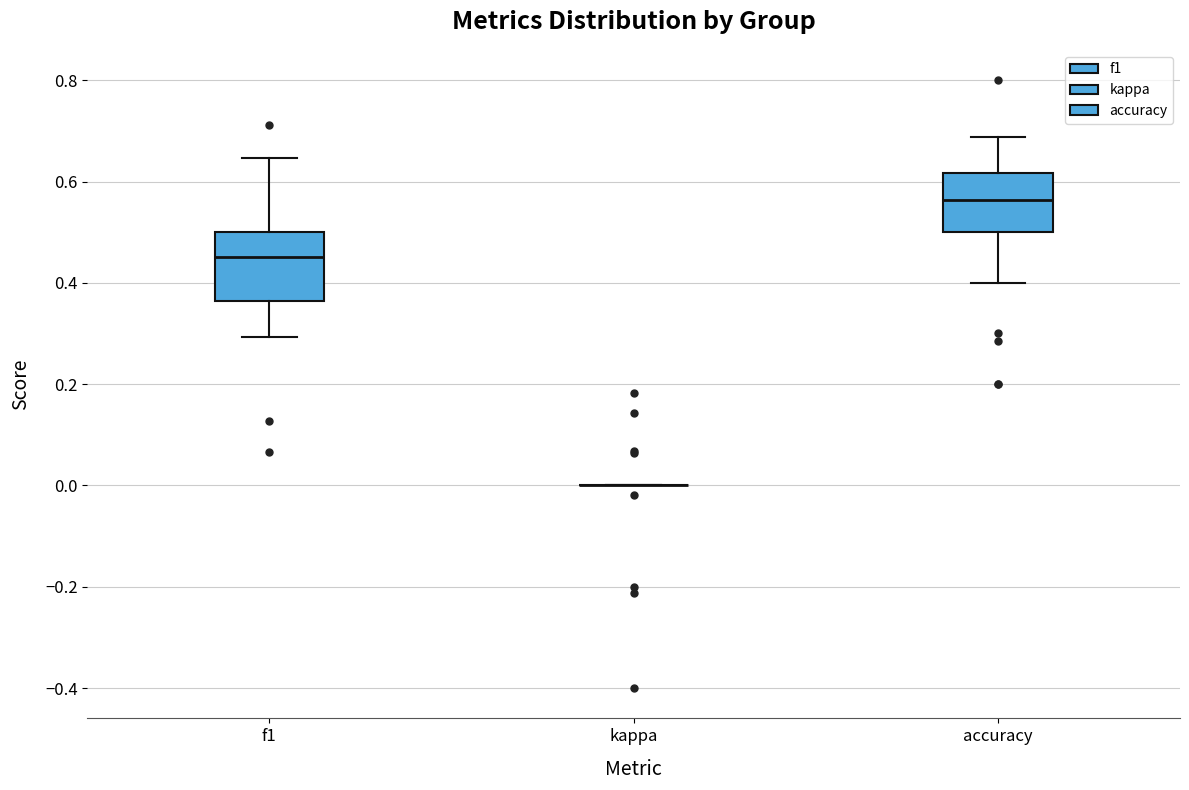

Where does the median line of the box for accuracy sit on the y-axis? The values are not printed on the chart, so give them approximately, as read against the axis.

0.56